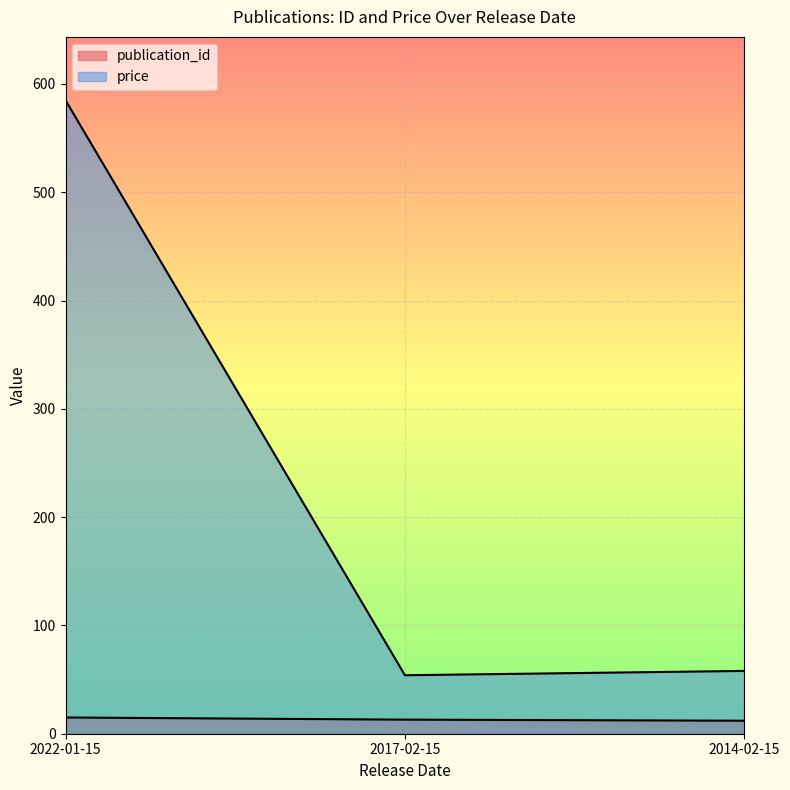

Which series has the widest spread of values?

price